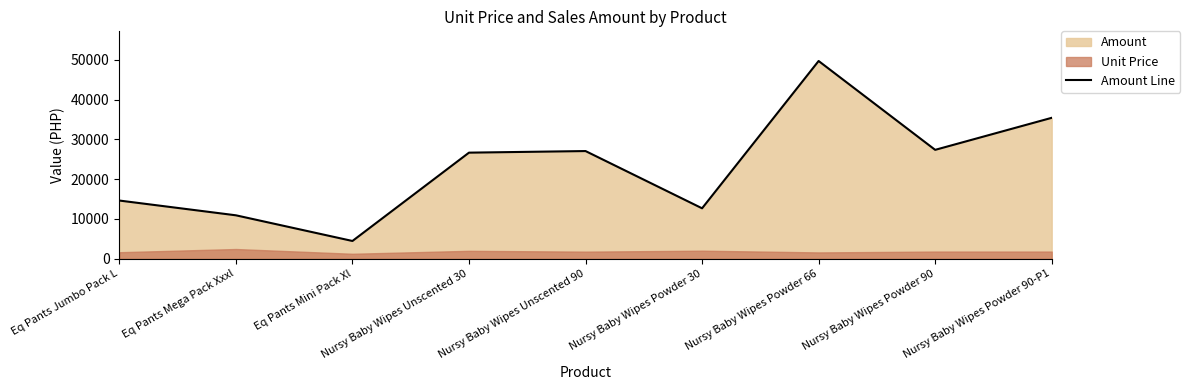

What position from the right is Nursy Baby Wipes Powder 66?

3